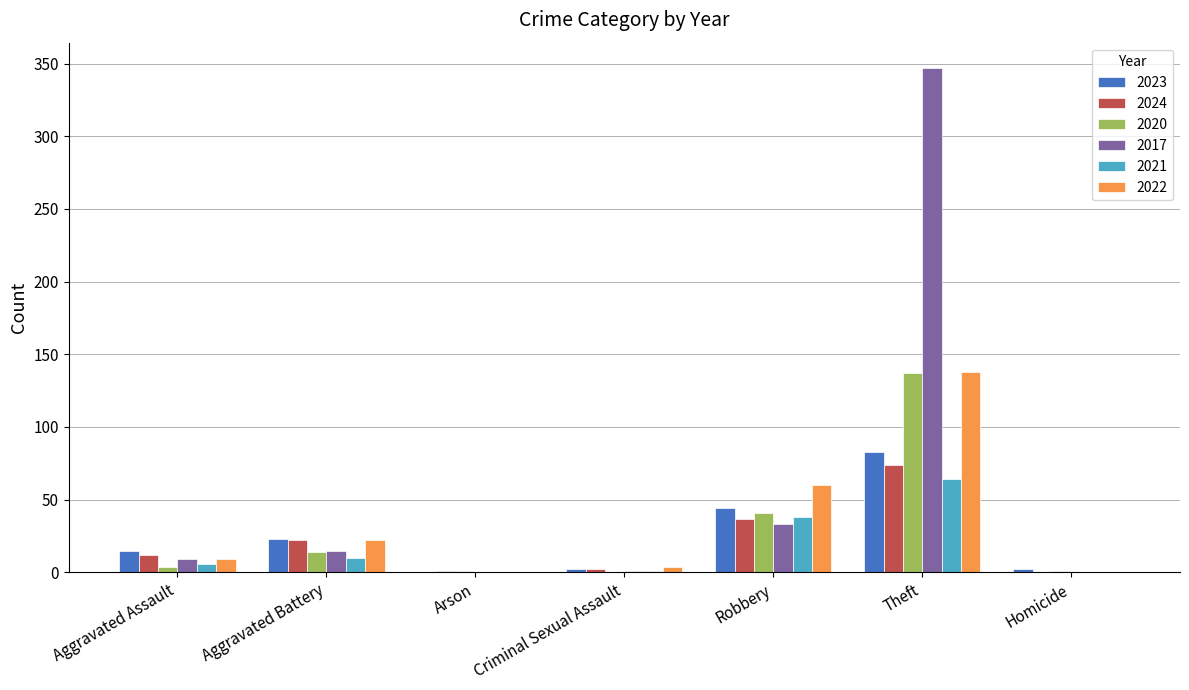

How many distinct data groups are displayed?

6